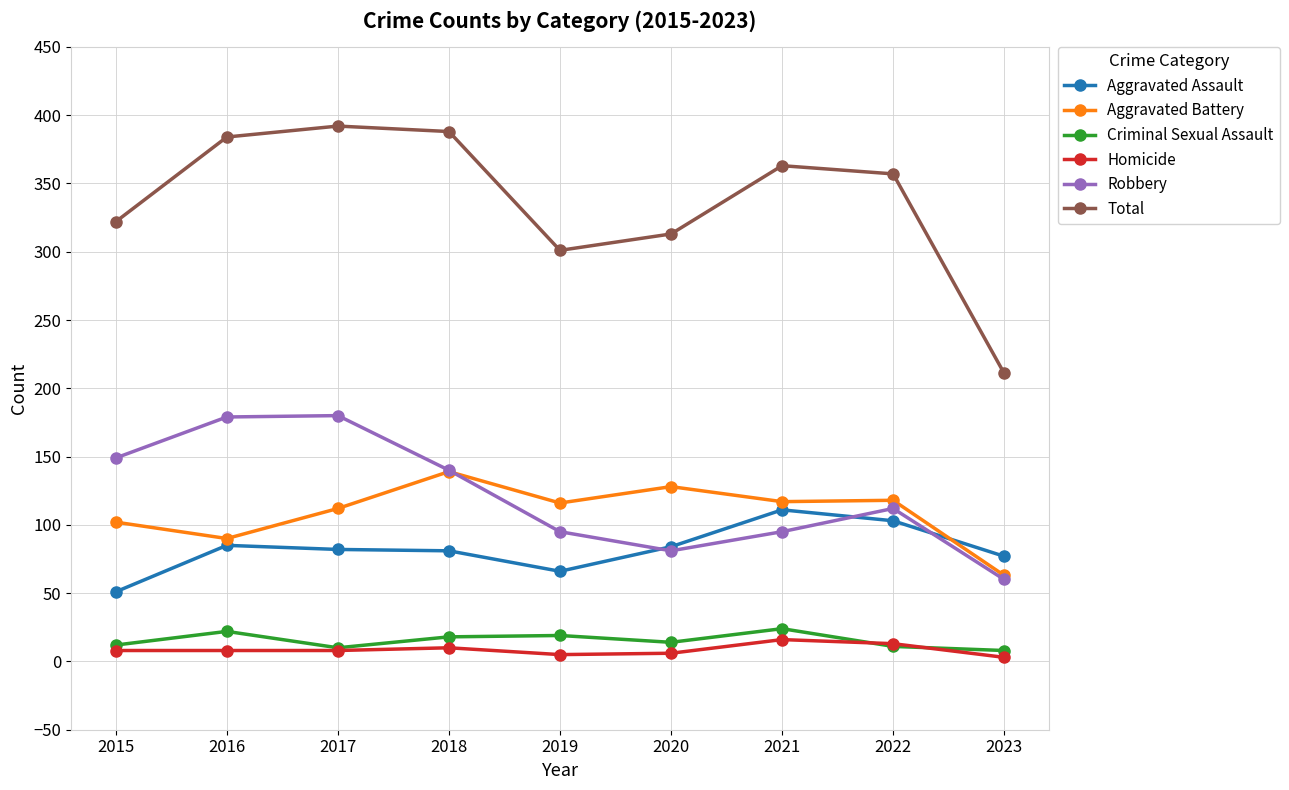

In Criminal Sexual Assault, how many points are higher than both neighbors (excluding endpoints)?

3